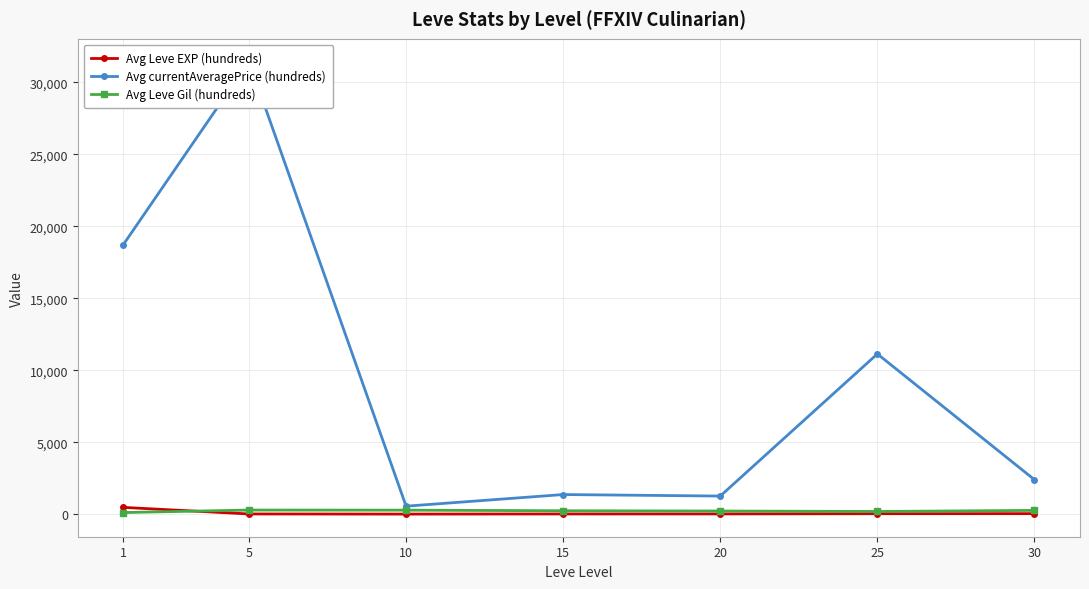

What is the maximum value shown in the chart?

31455.6